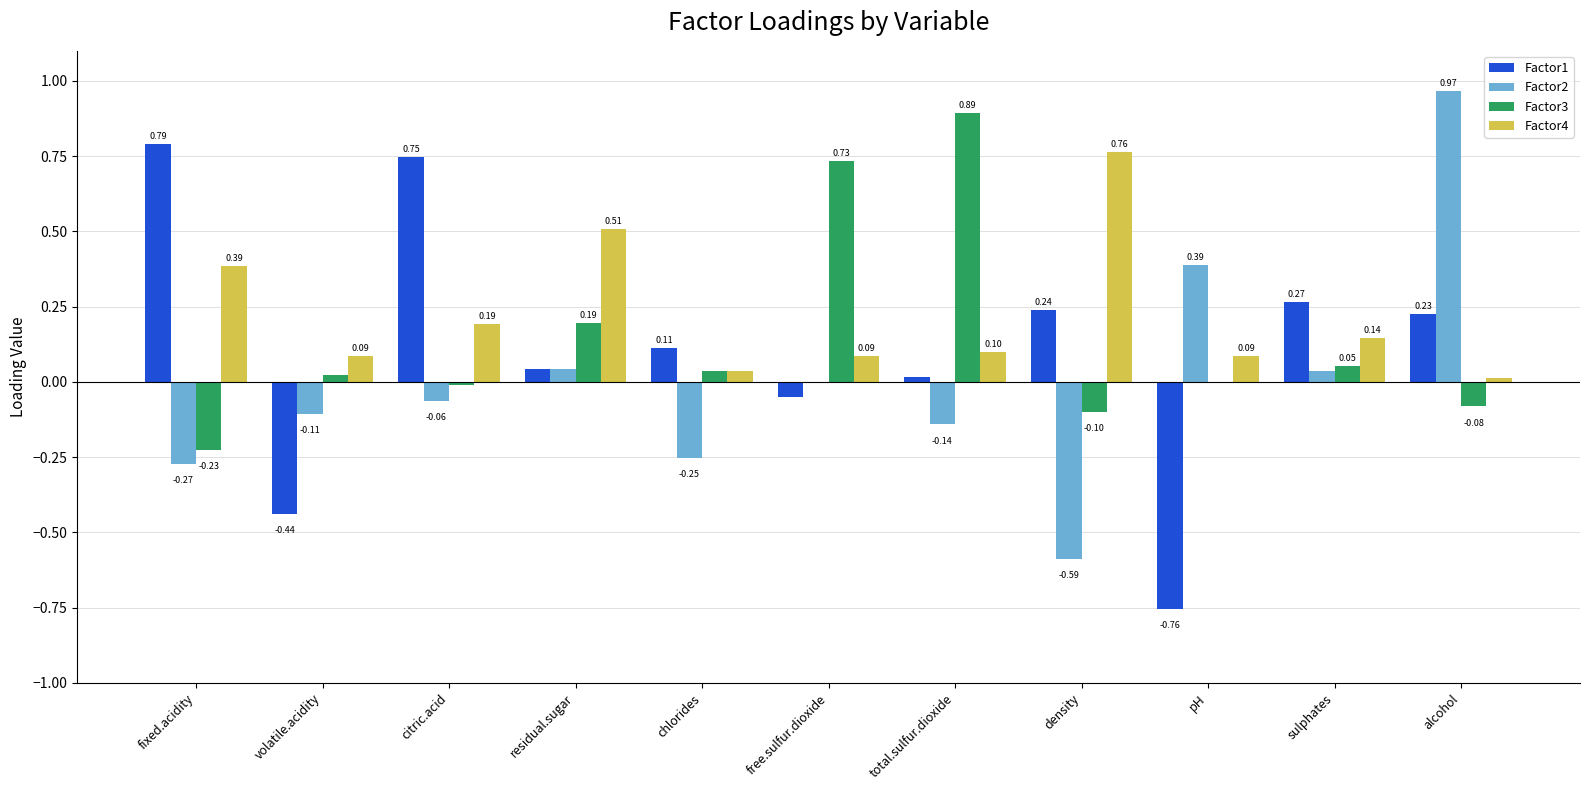

How many data points in Factor2 are above 0?

5